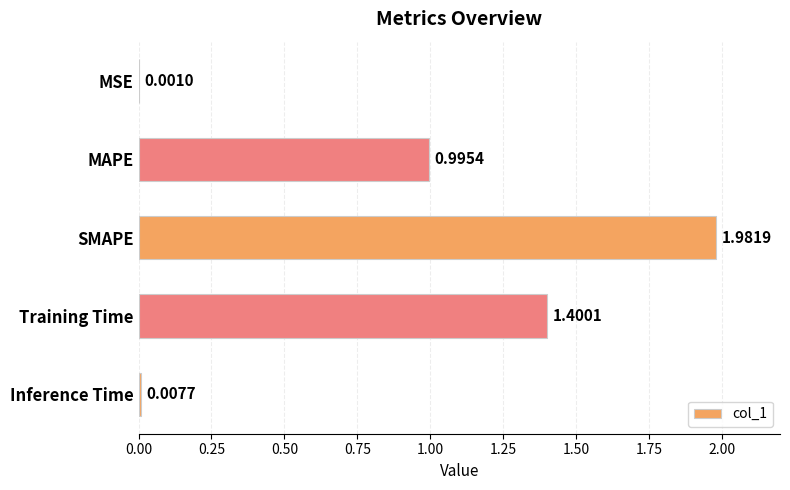

What is the sum of the values at Training Time and MAPE?

2.4